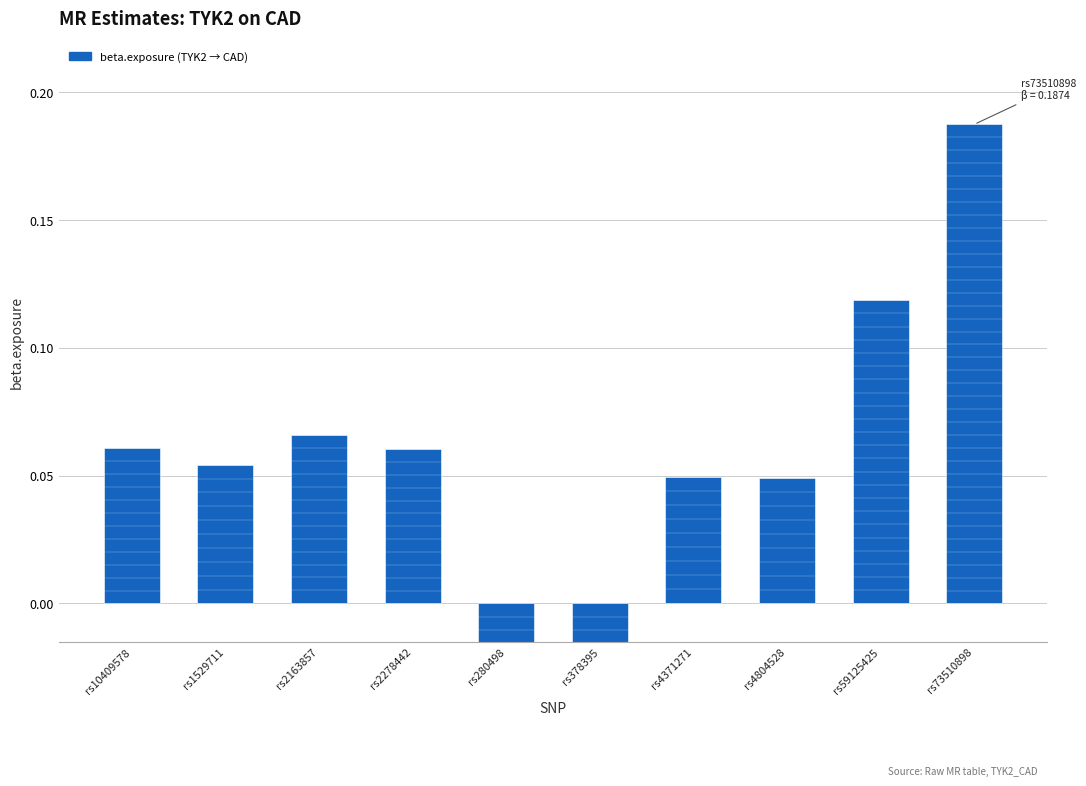

The value at rs280498 is -0.1. True or false?

True